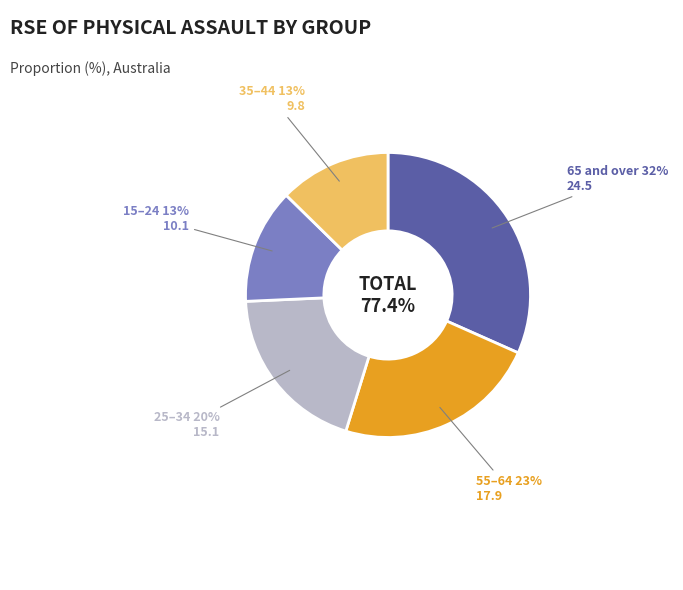

Is it true that 45–54 is 14% of the pie?

False